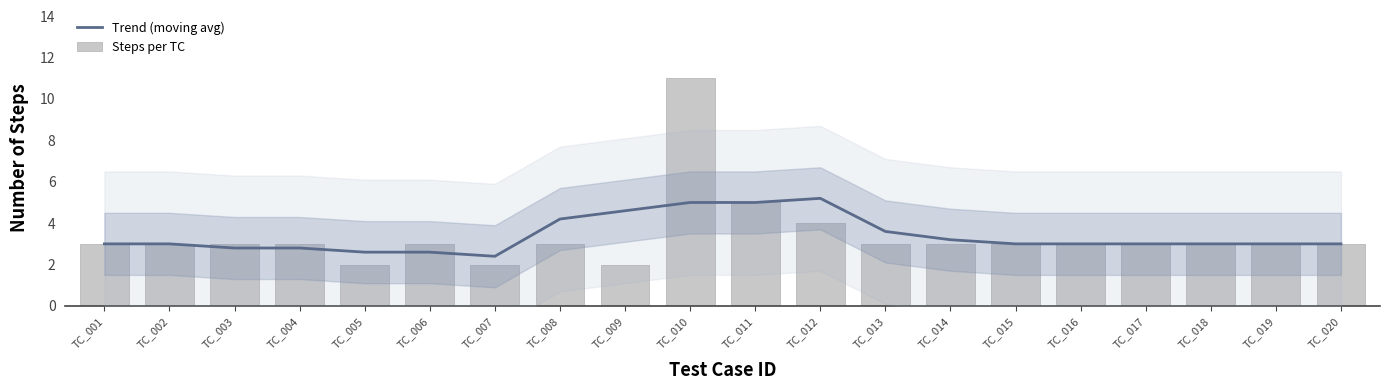

Is it true that Steps per TC equals 5.7 at TC_010?

False